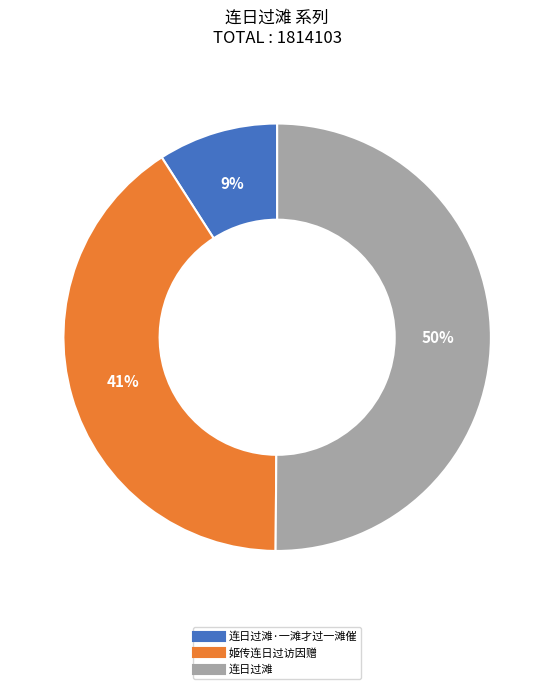

To the nearest percent, what is the average slice percentage?

33%